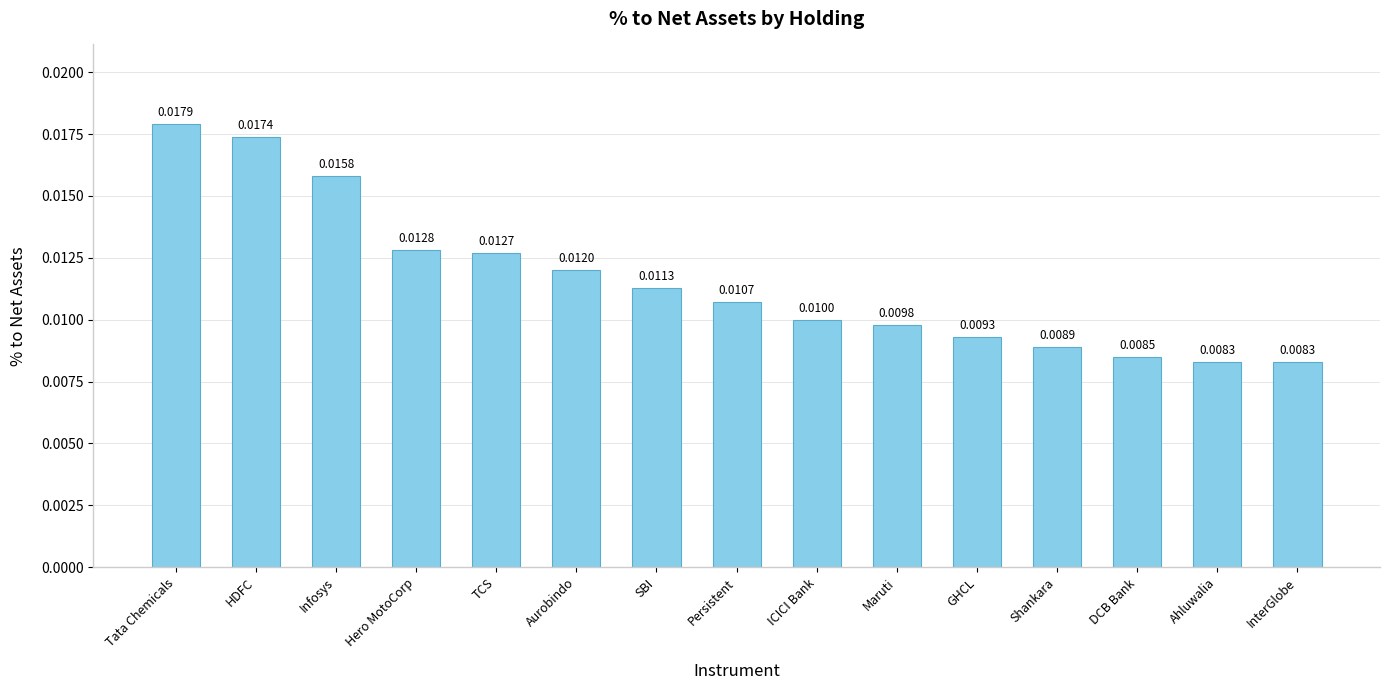

Which has a higher value, TCS or DCB Bank?

TCS